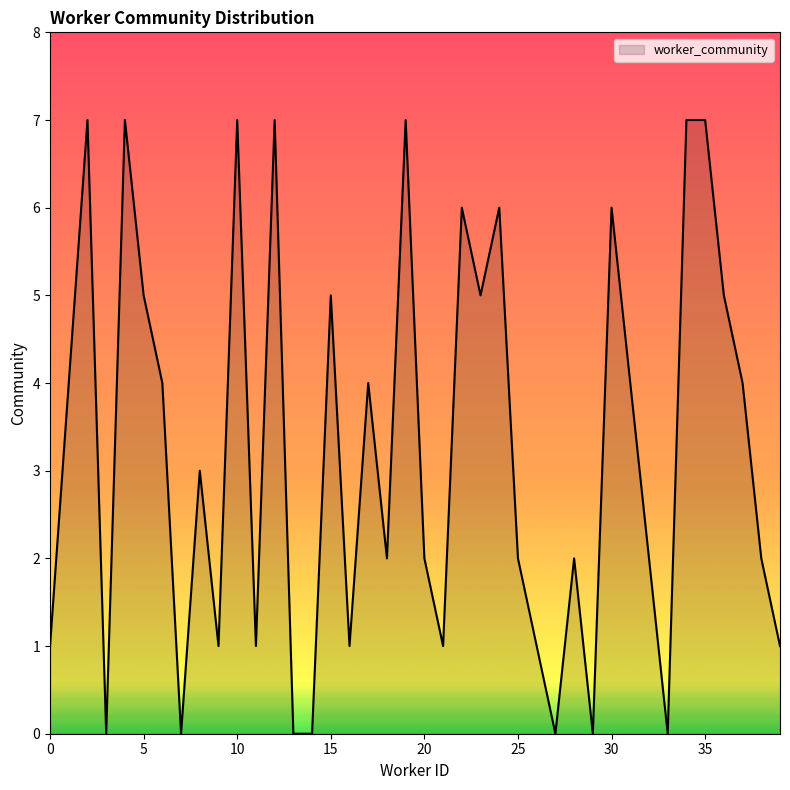

What is the greatest value displayed?

7